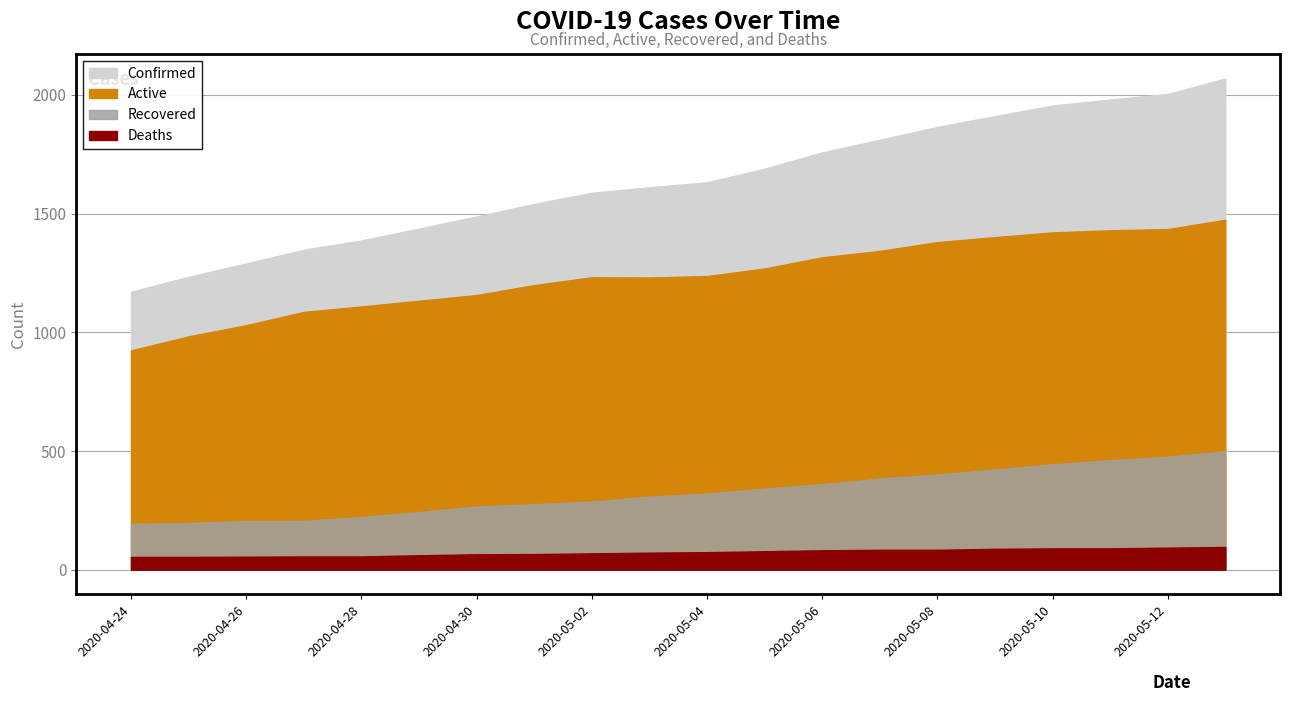

What position from the left is 2020-05-02?

9